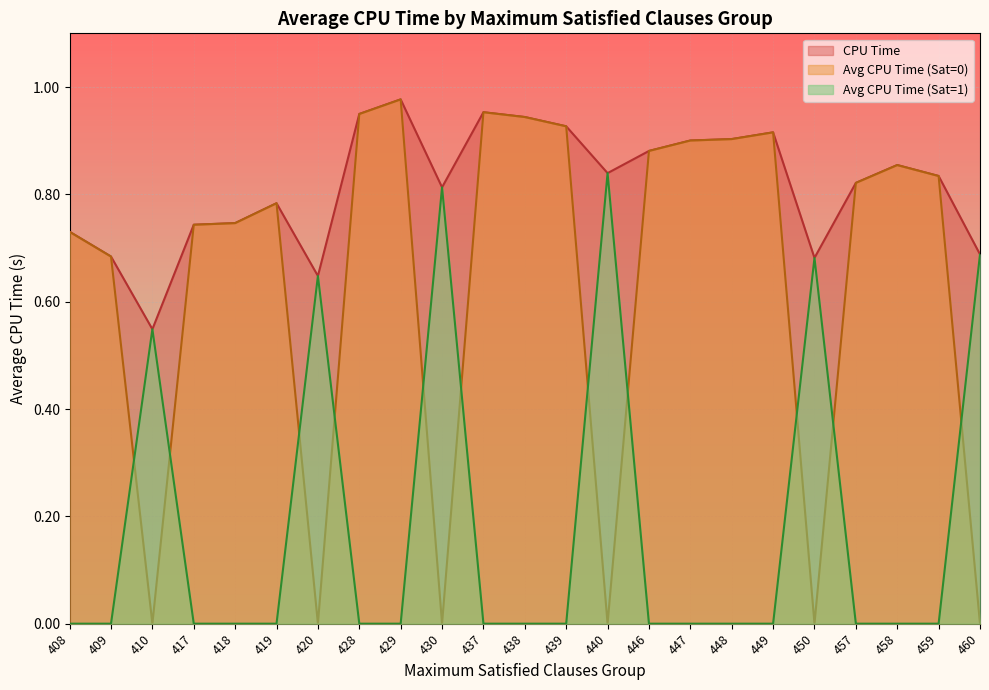

What is the difference between the Avg CPU Time (Sat=0) values at 447 and 418?

0.2